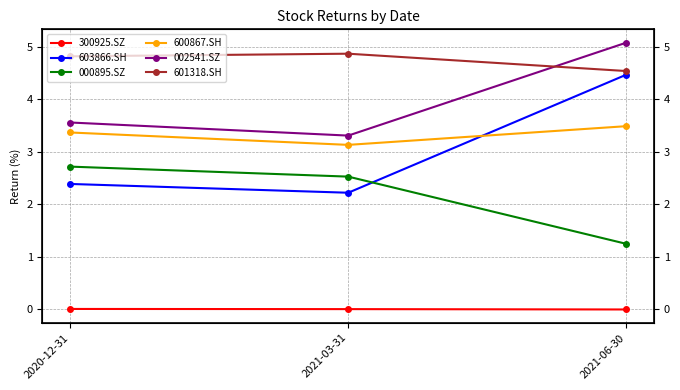

What is the sum of the 603866.SH values at 2020-12-31 and 2021-03-31?

4.6